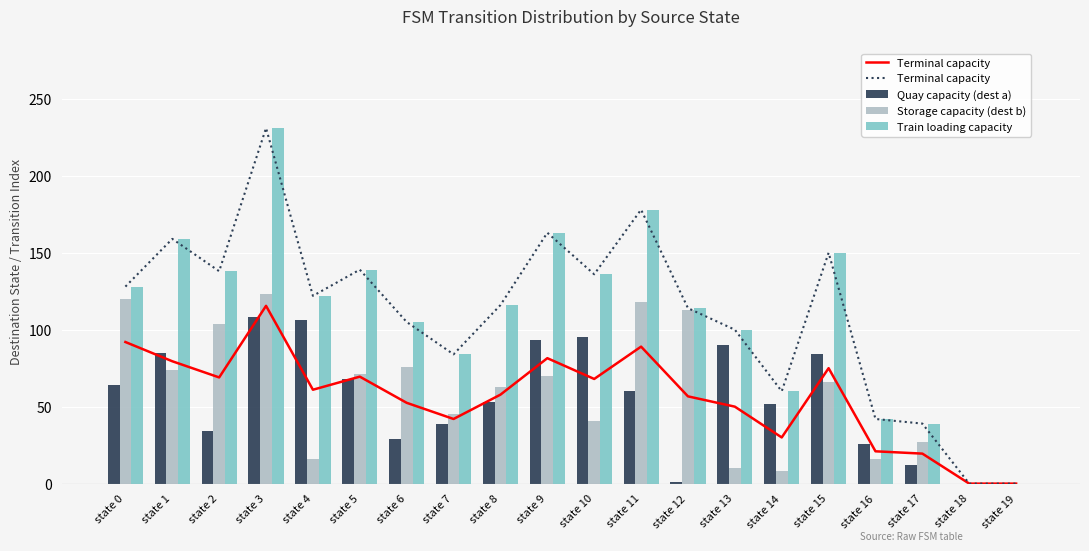

Does the chart contain stacked bars?

No